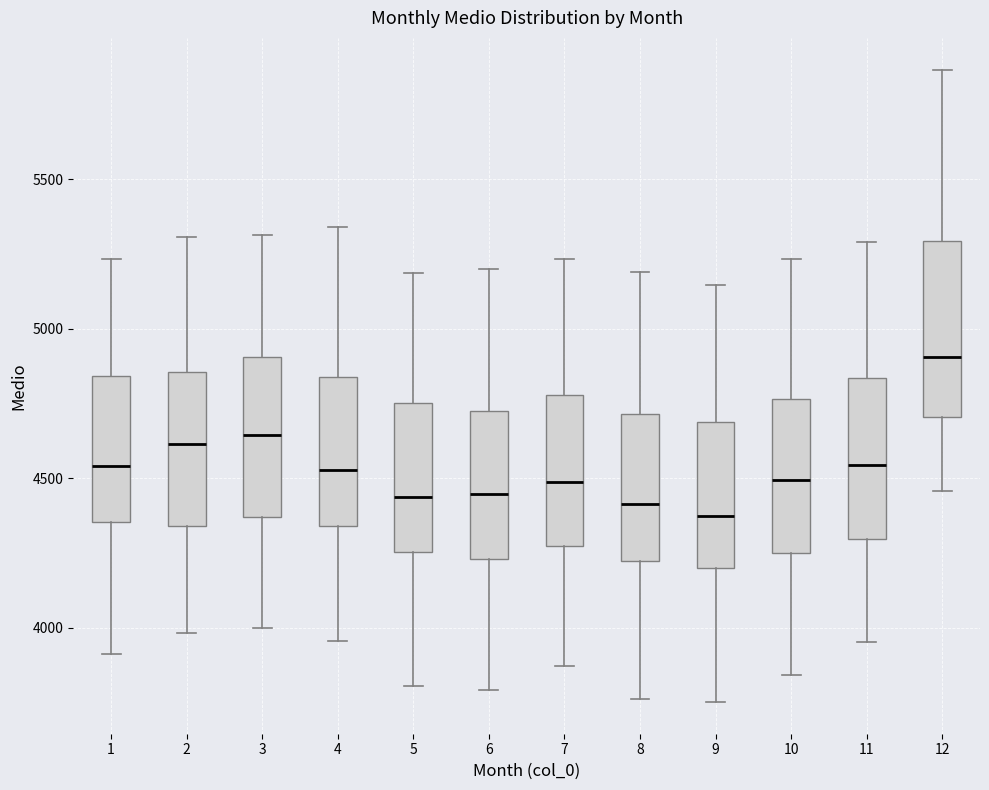

Which box has the highest median line?

12